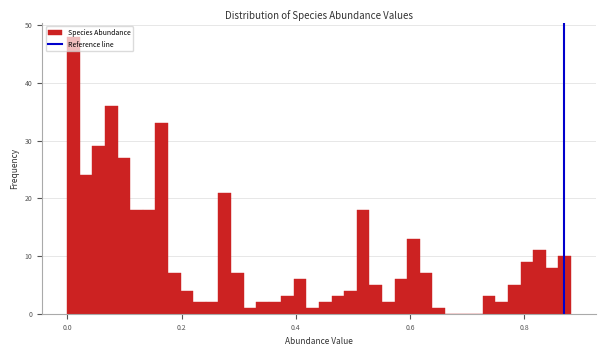

Read against the x-axis, roughly where is the centre of the tallest bar?

0.02